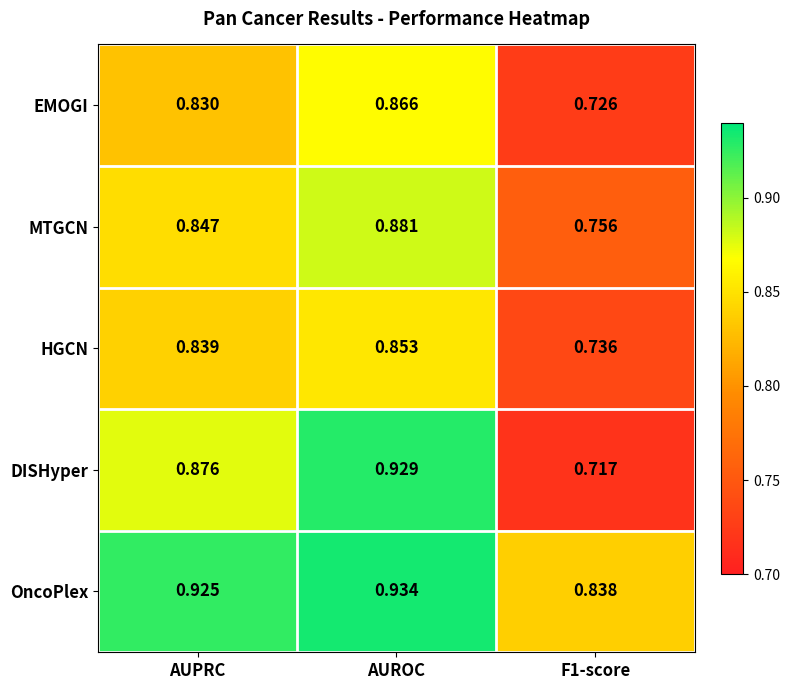

Which series has the largest total across all categories?

OncoPlex